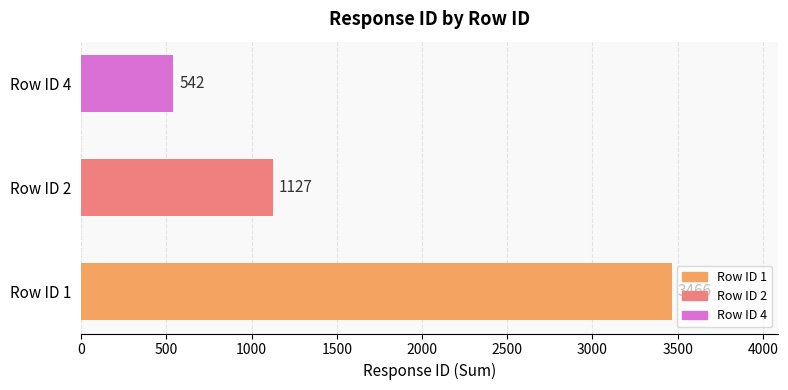

Count the values in the range 542 to 3466.

3